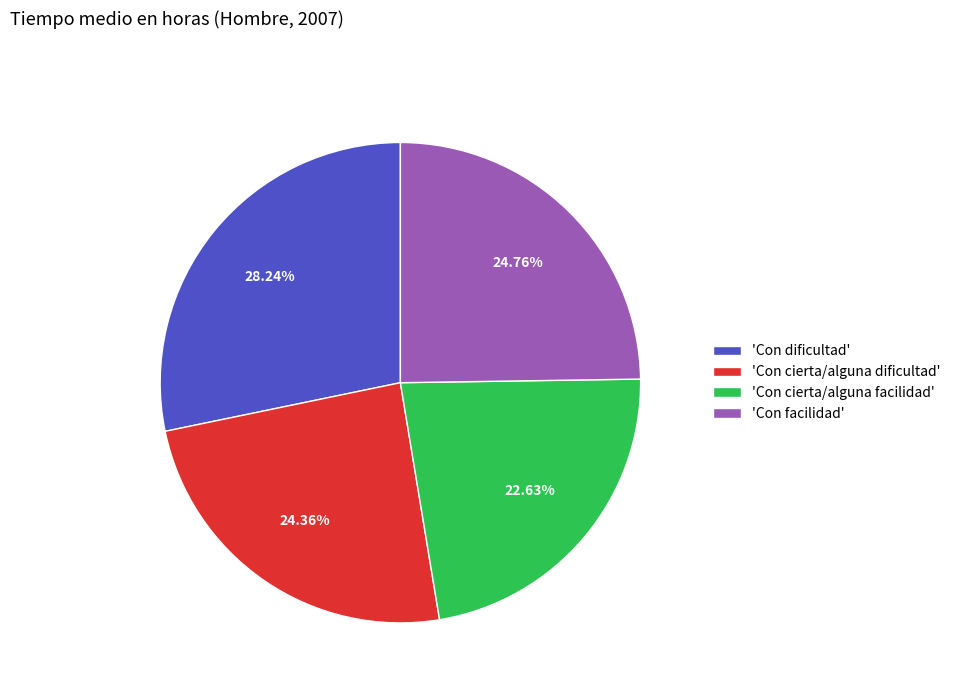

Which has a higher value, 'Con dificultad' or 'Con cierta/alguna facilidad'?

'Con dificultad'